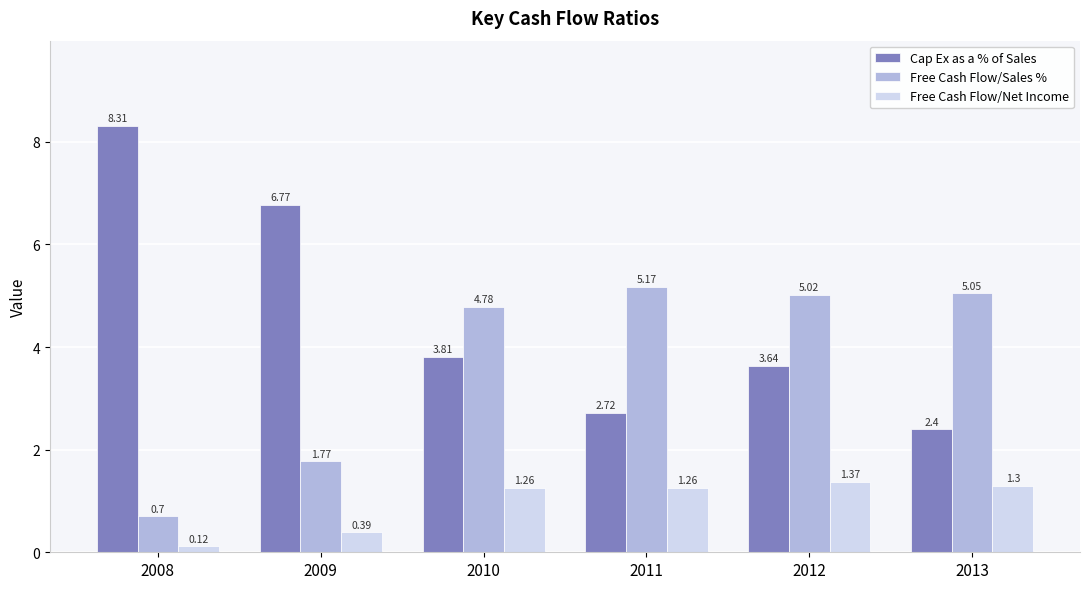

Which category has the highest value across all series?

2008